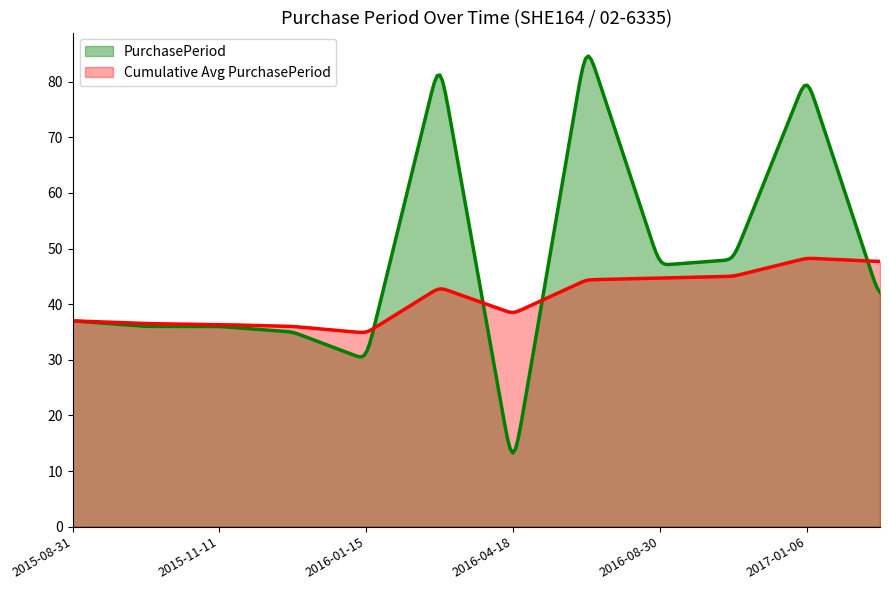

Does the chart display data point markers on the line(s)?

No